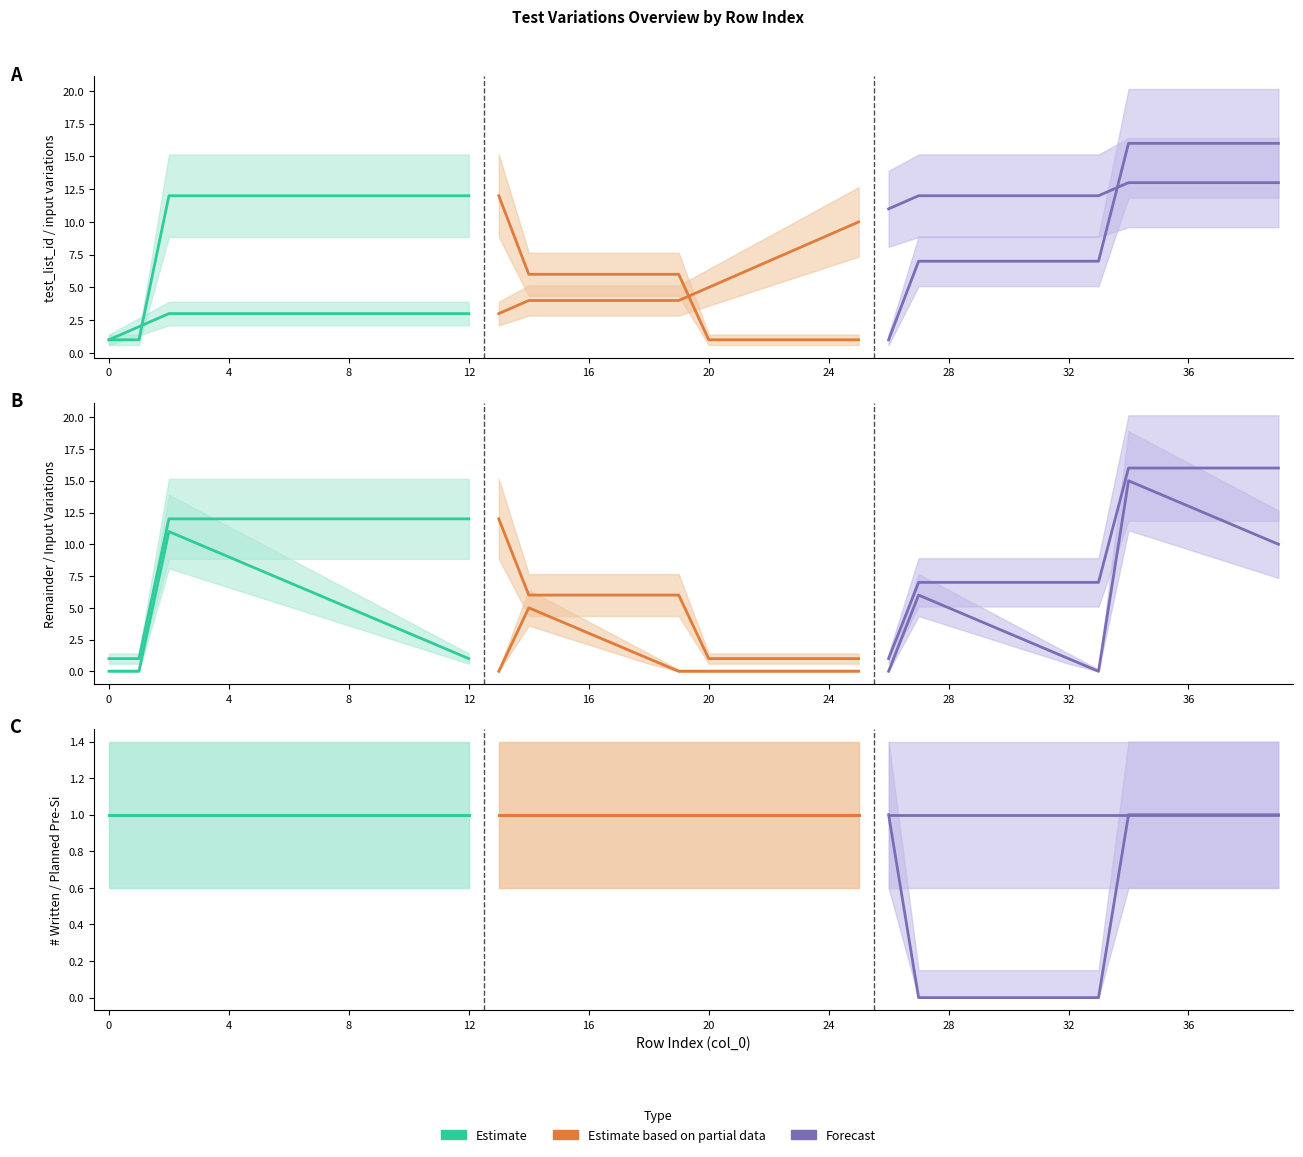

True or false: # Written and input variations intersect in this chart.

False